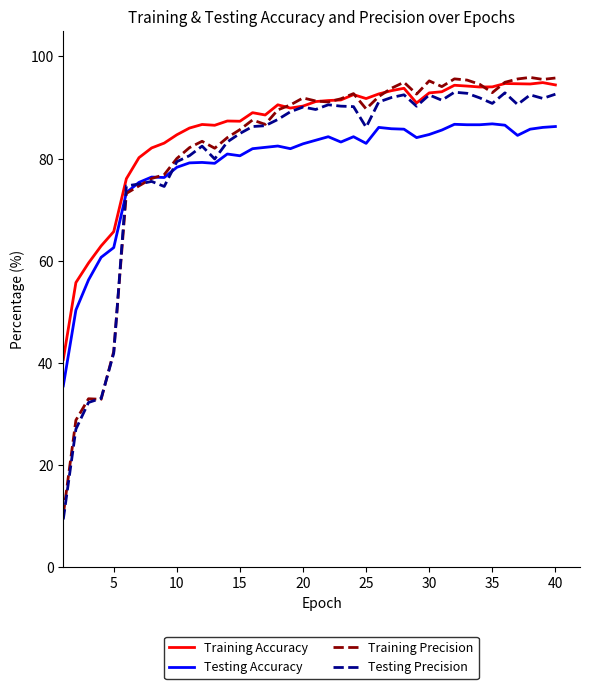

Which series has the widest spread of values?

Training Precision